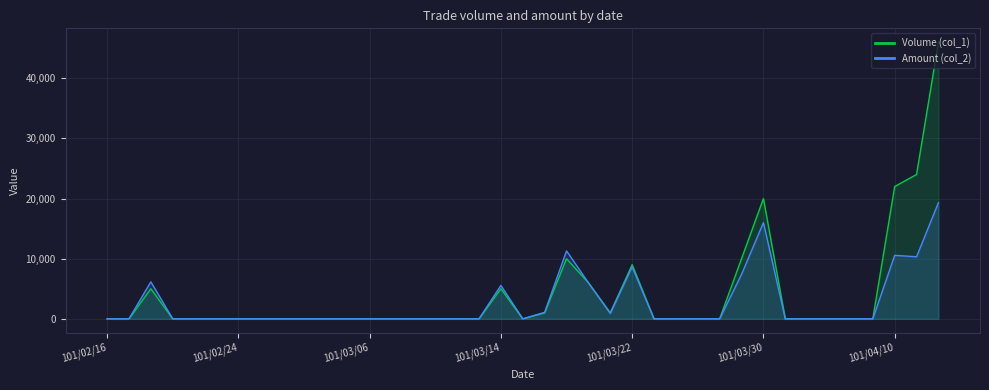

Rank the series by their maximum value, from highest to lowest.

Volume (col_1), Amount (col_2)